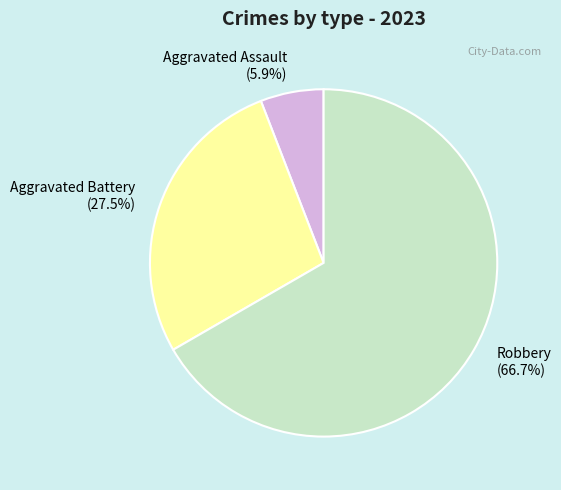

Which slice is the smallest?

Aggravated Assault